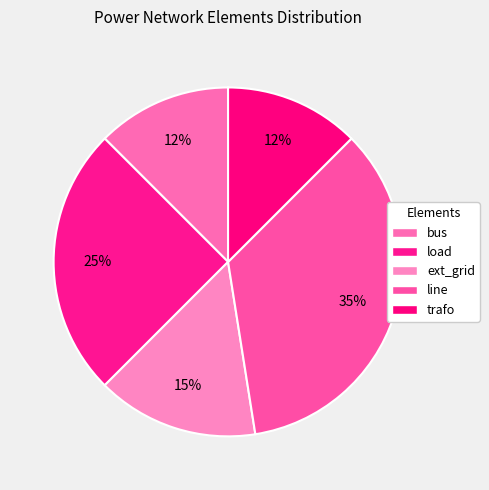

How many slices are in this pie chart?

5